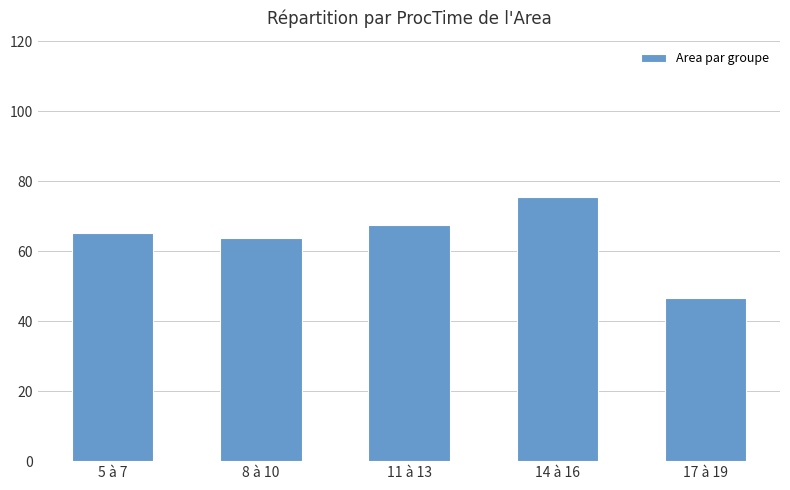

What is the ratio of the value at 14 à 16 to the value at 5 à 7?

1.2